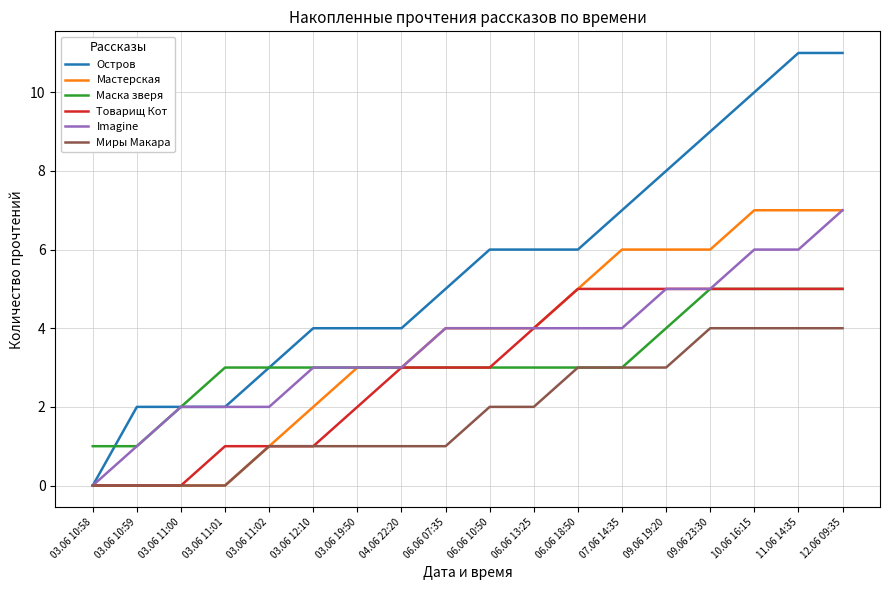

Is the value of Остров at 06.06 18:50 greater than the value of Товарищ Кот at 03.06 11:02?

Yes